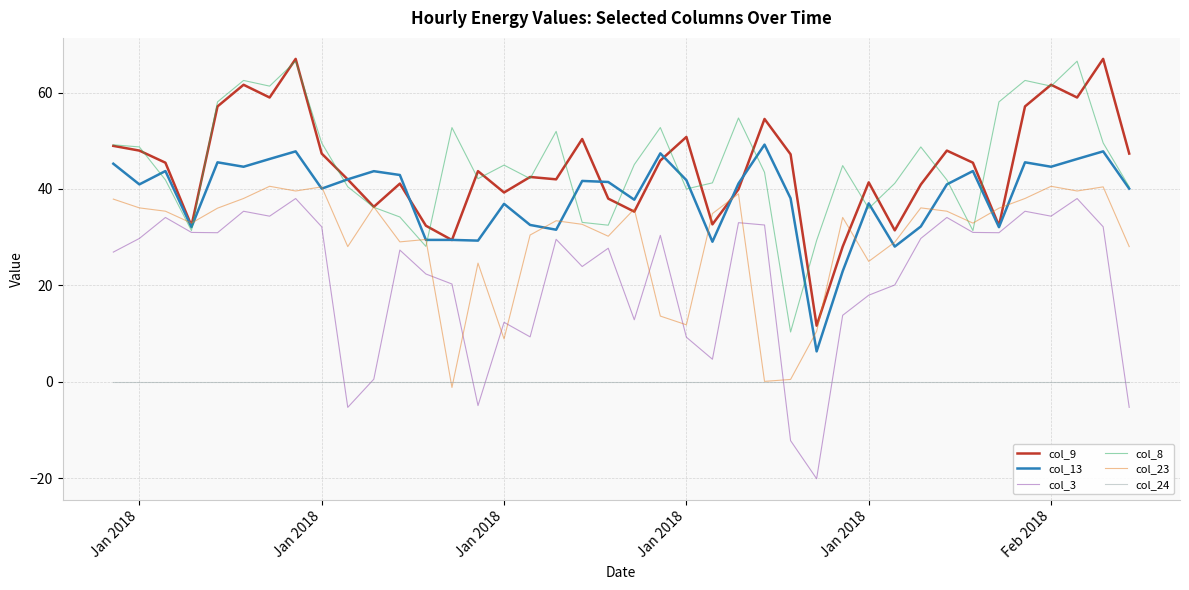

True or false: col_24 and col_8 intersect in this chart.

False